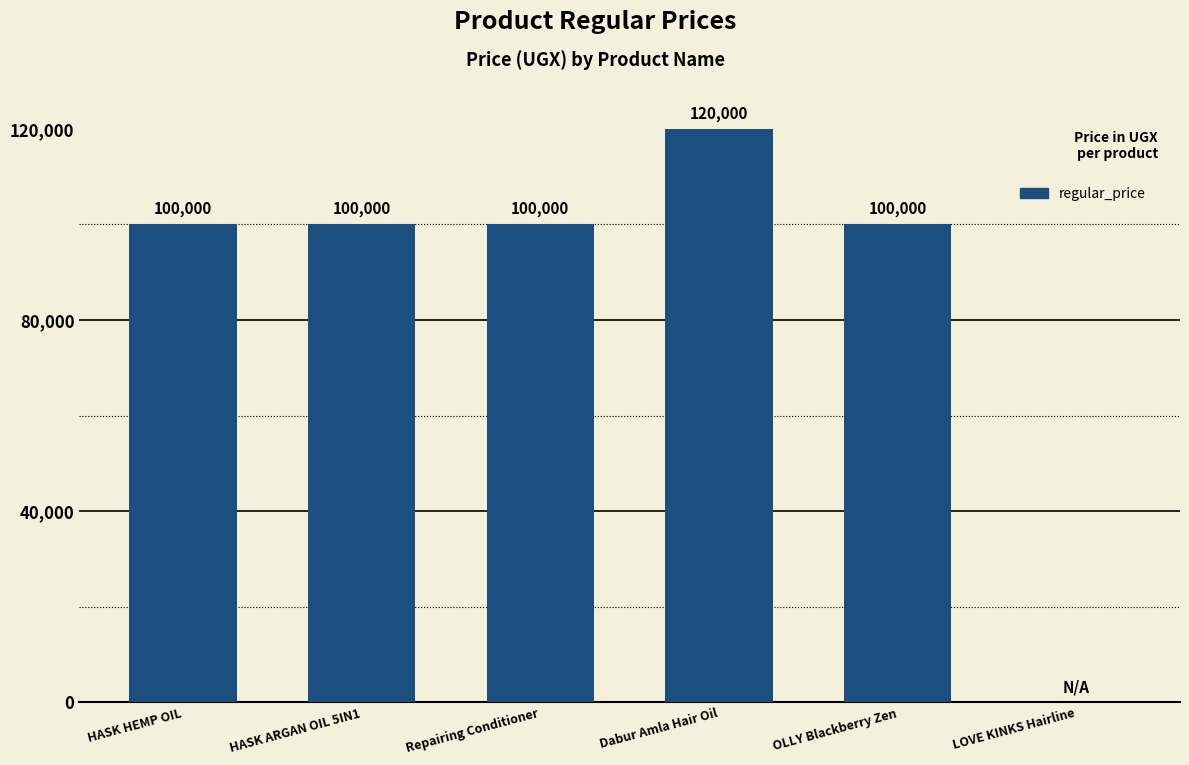

How many distinct data groups are displayed?

1